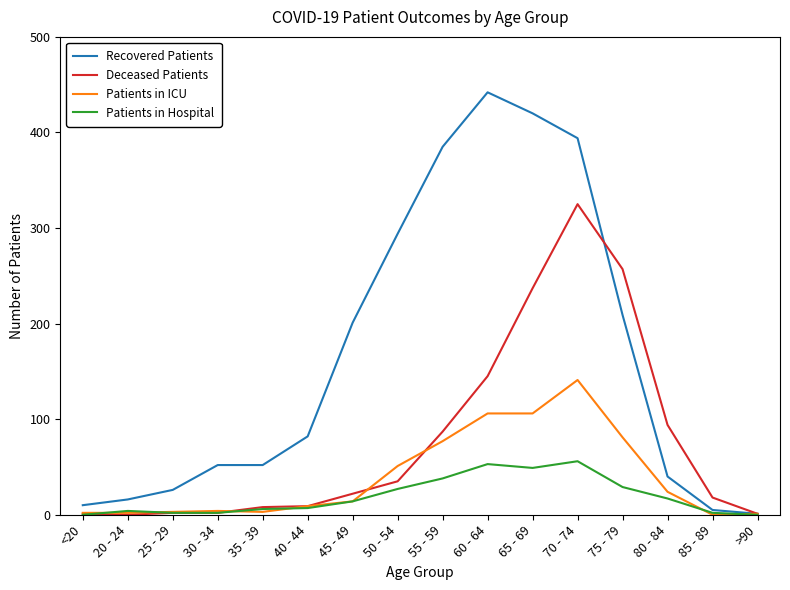

Which series has the largest range (max minus min)?

Recovered Patients